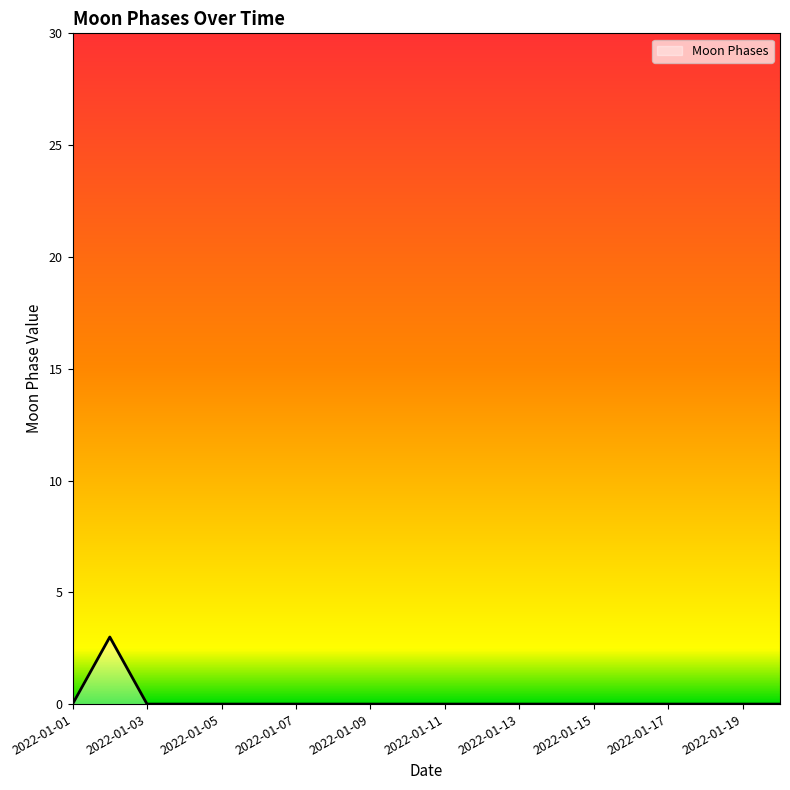

What is the maximum value shown in the chart?

3